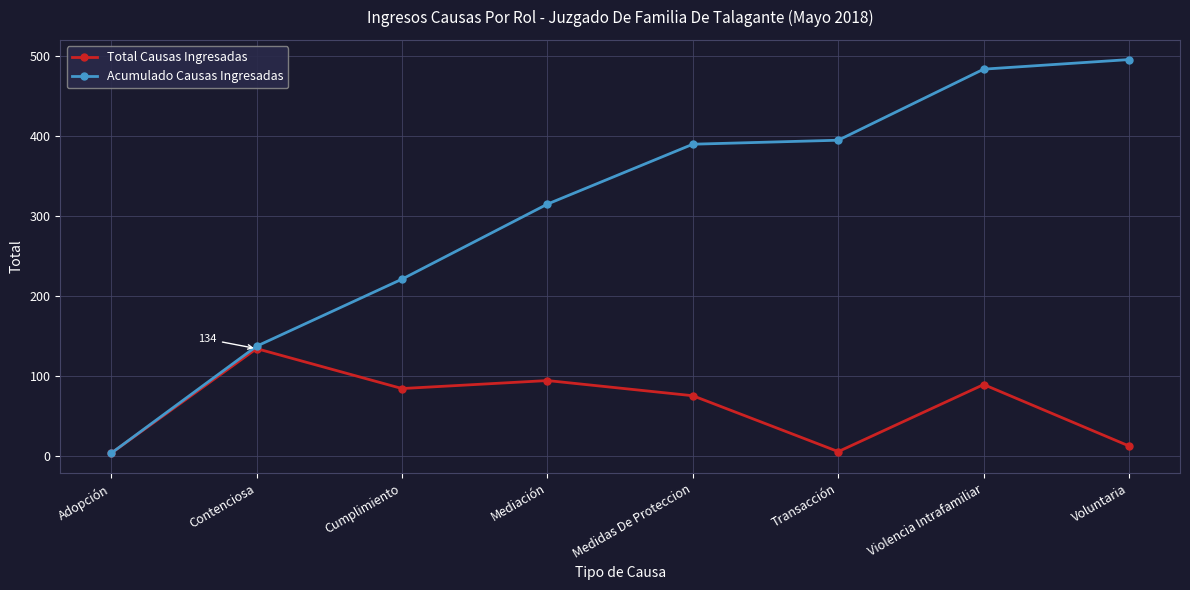

At Cumplimiento, list the series in order from largest to smallest.

Acumulado Causas Ingresadas, Total Causas Ingresadas